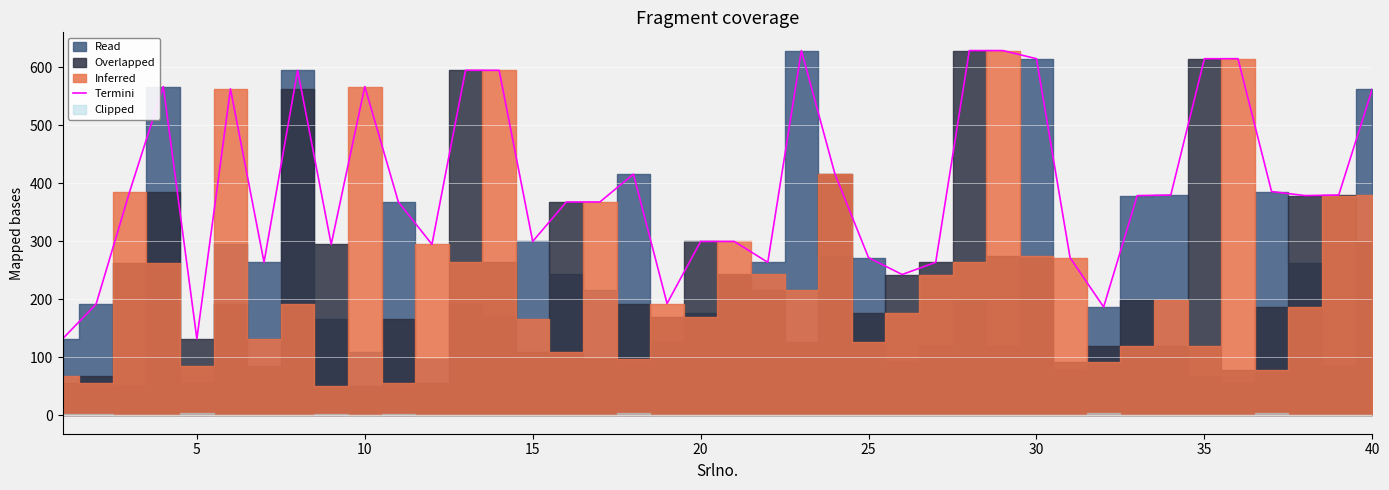

How many interior local peaks (higher than both neighbors) does the data have?

6